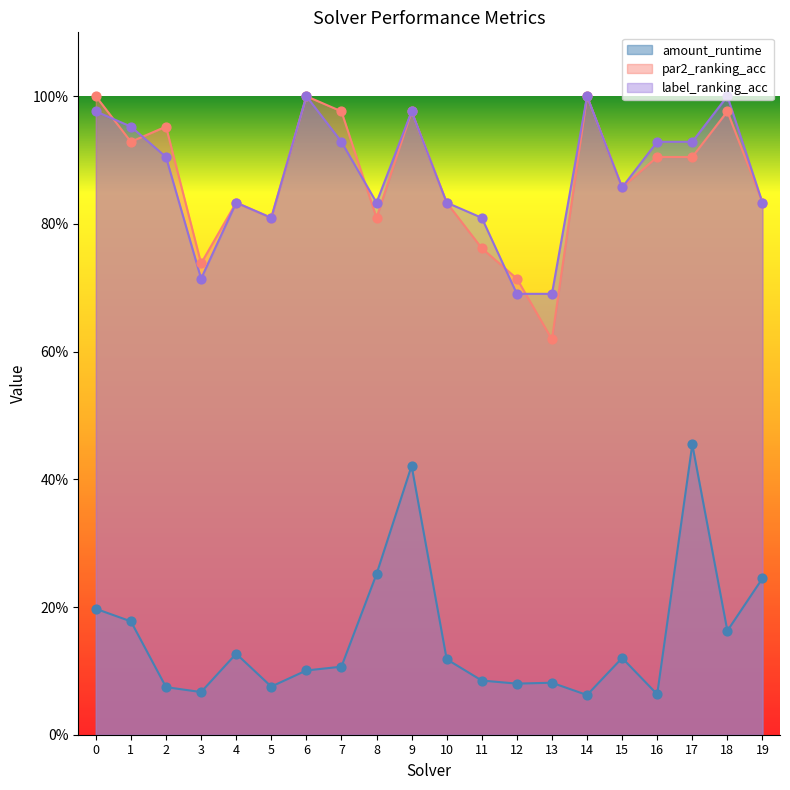

At how many categories does at least one series exceed 0?

20